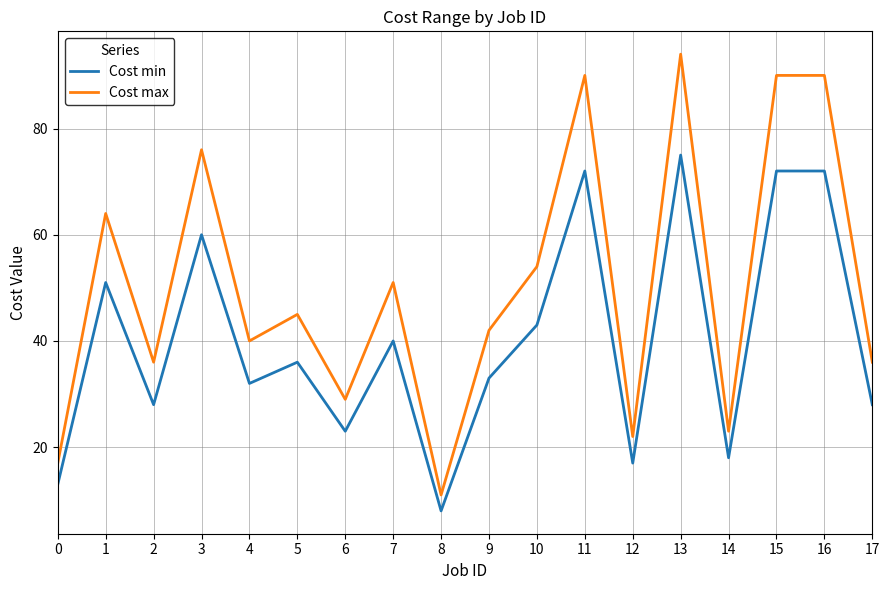

In Cost min, how many points are lower than both neighbors (excluding endpoints)?

6